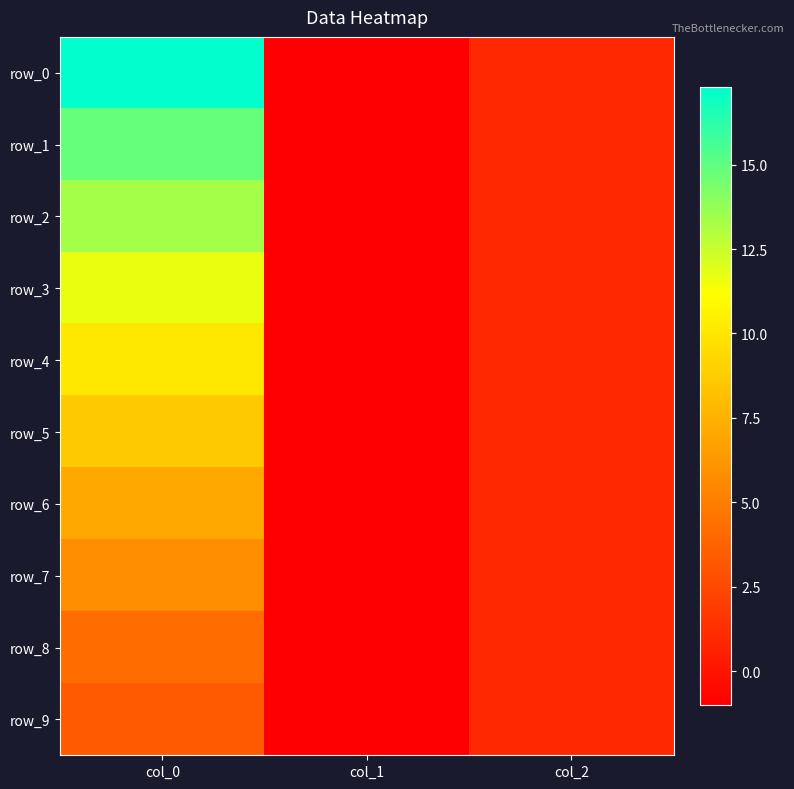

How many positive values does the row_1 series have?

2